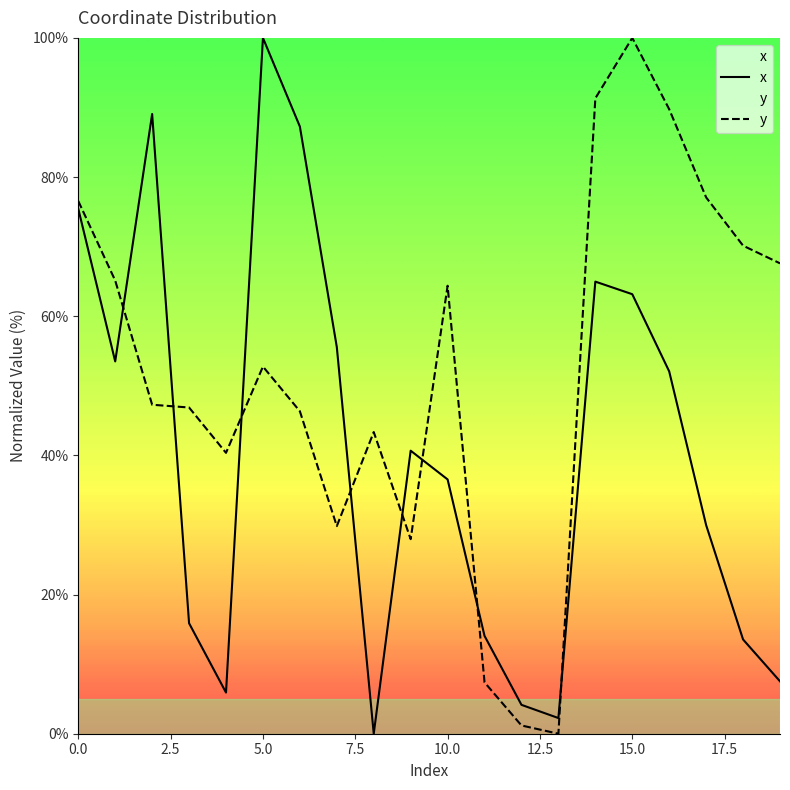

How many lines are shown in the chart?

2